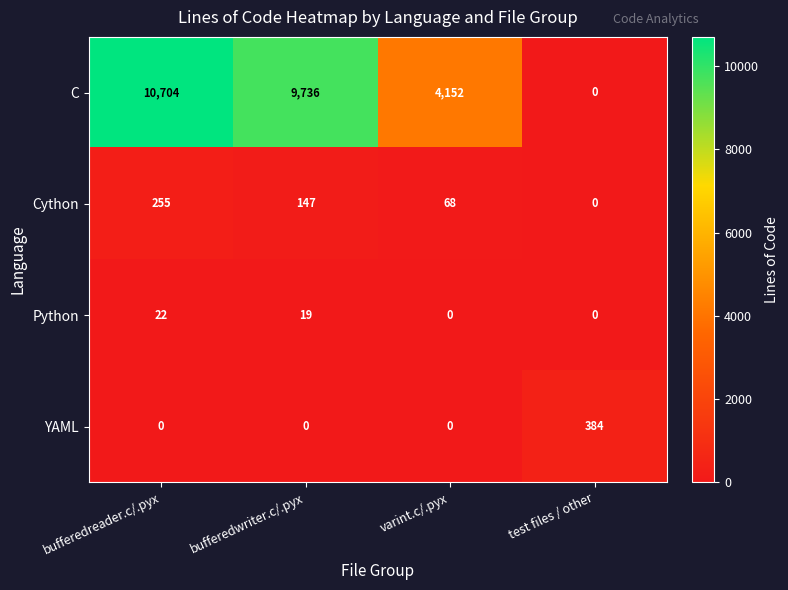

True or false: Python has a value of 19 at bufferedwriter.c/.pyx.

True